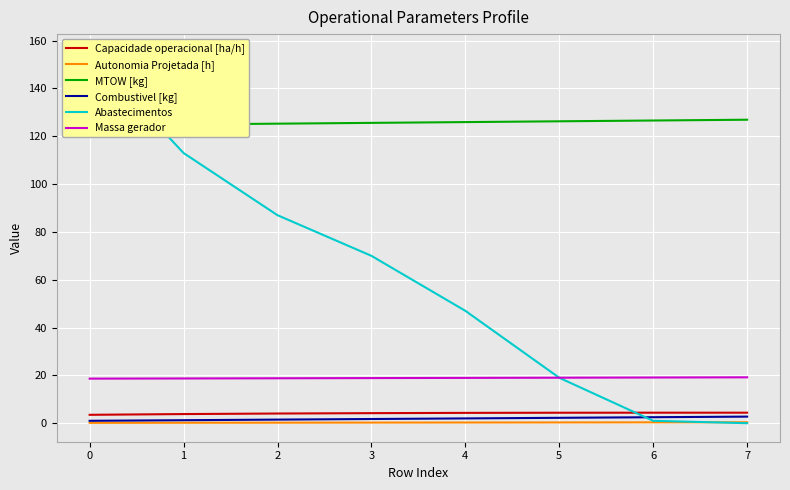

What is the difference between the maximum and minimum values in the Capacidade operacional [ha/h] series?

0.9